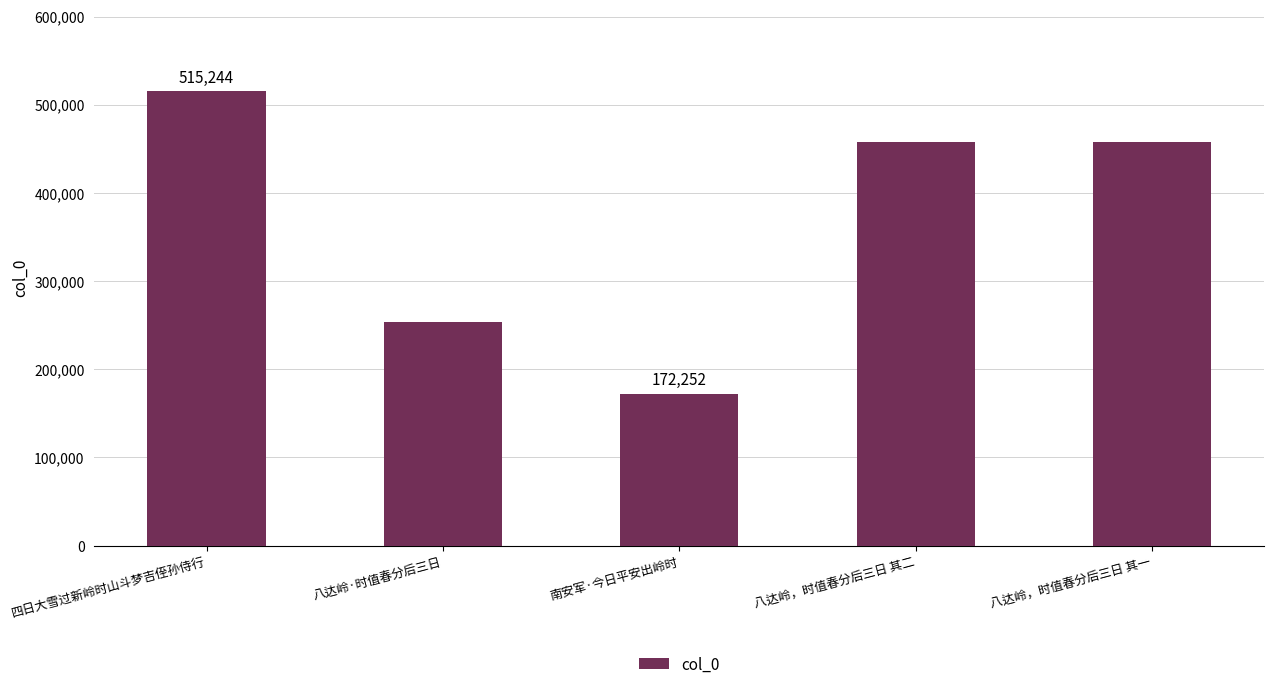

What is the sum of all values?

1856399